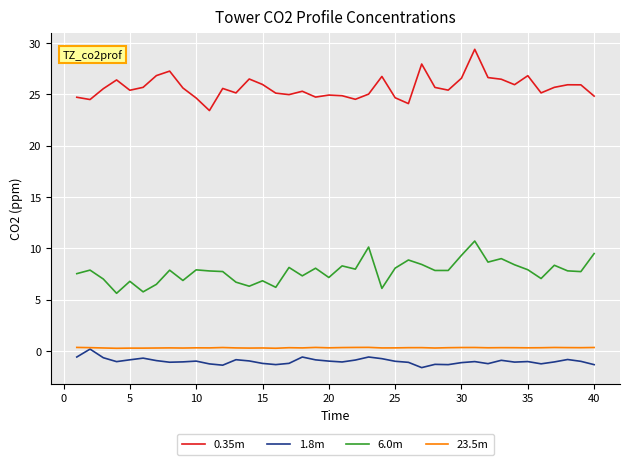

What is the sum of all 0.35m values?

1026.3